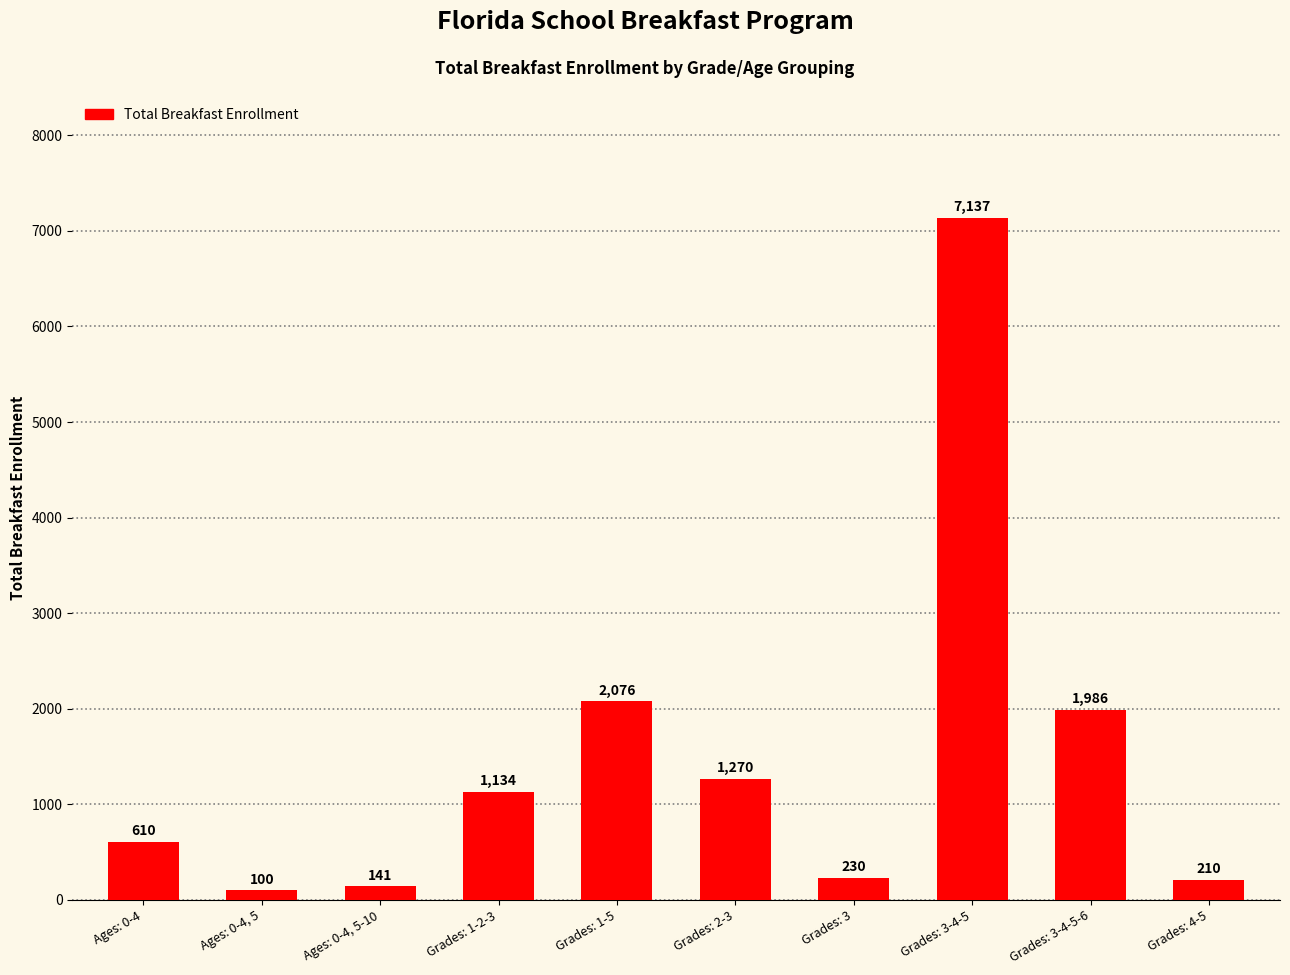

Does the chart contain any negative values?

No